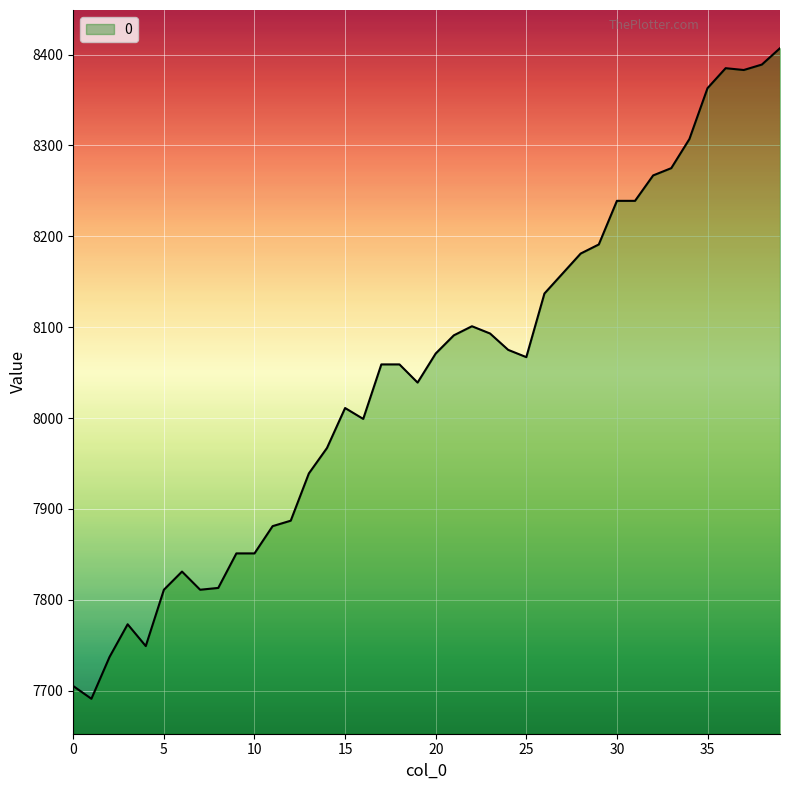

What is the smallest value displayed?

7691